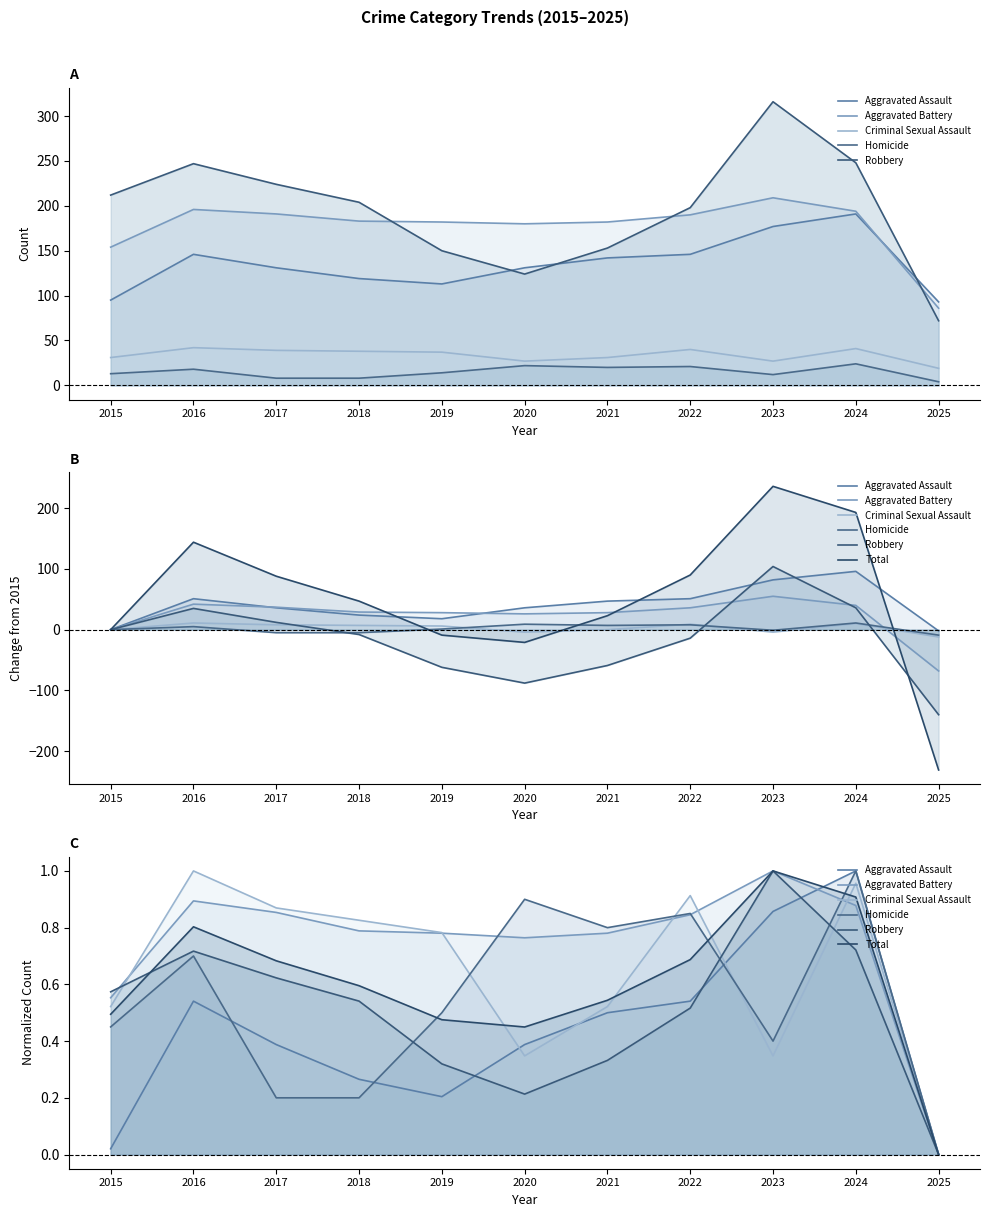

Where do Aggravated Assault and Criminal Sexual Assault first cross each other?

2019 and 2020